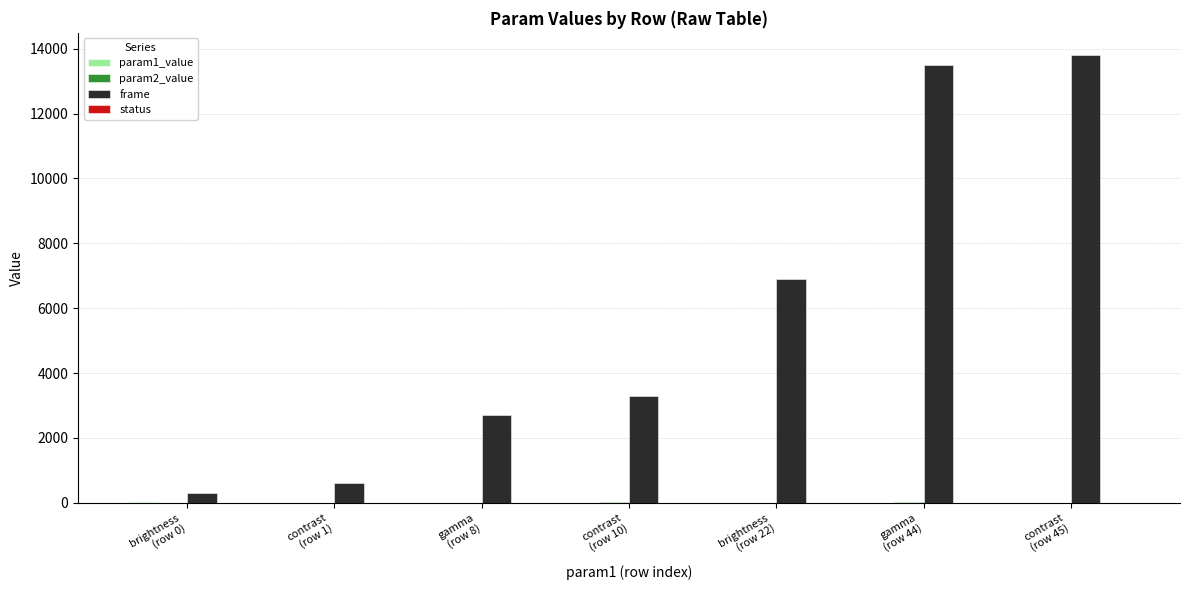

What is the greatest value displayed?

13800.0